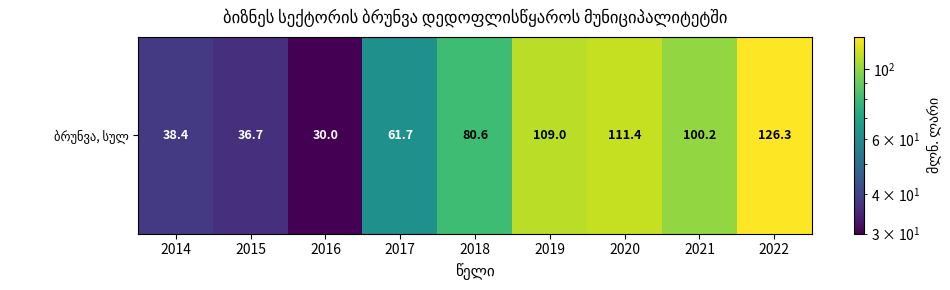

What is the difference between the values at 2021 and 2019?

8.8